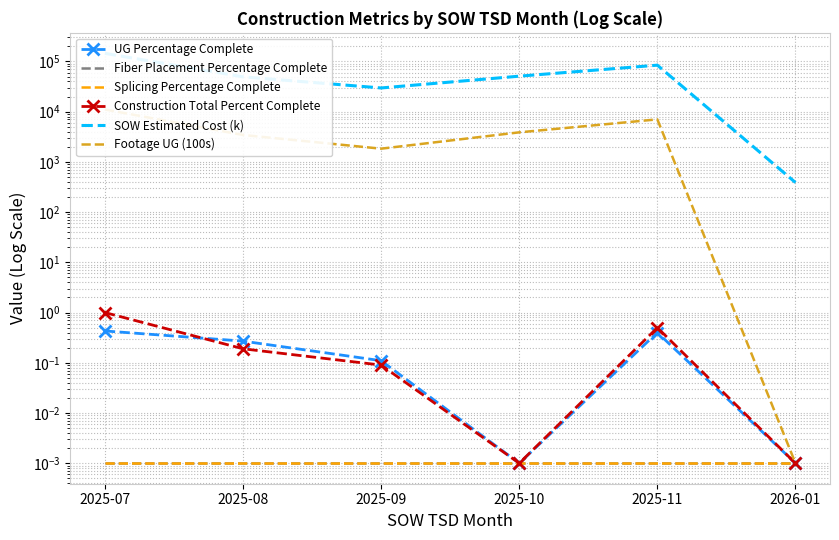

What is the greatest value displayed?

144886.0